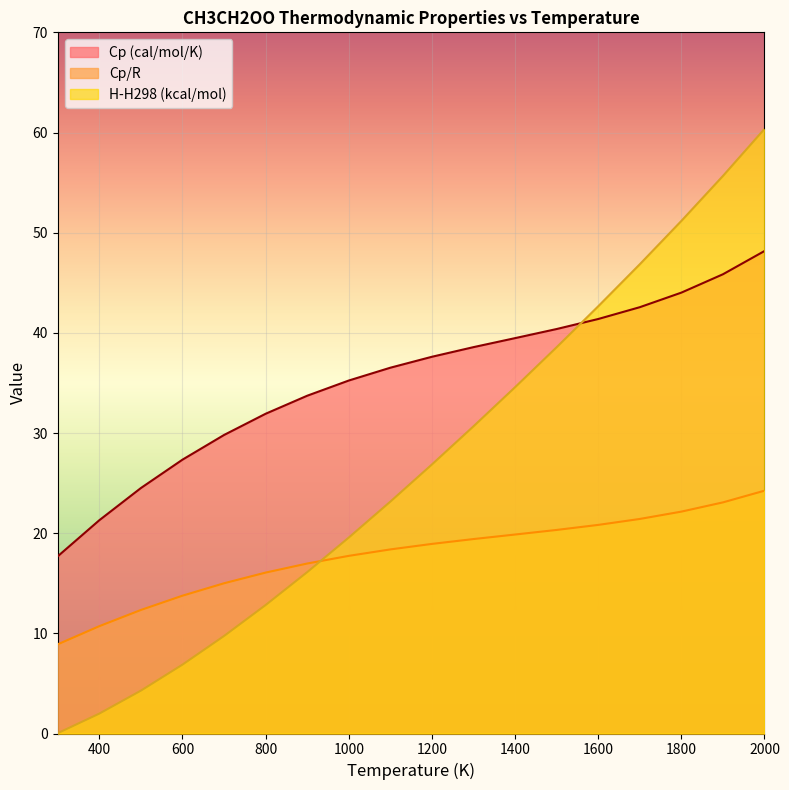

How many distinct data groups are displayed?

3